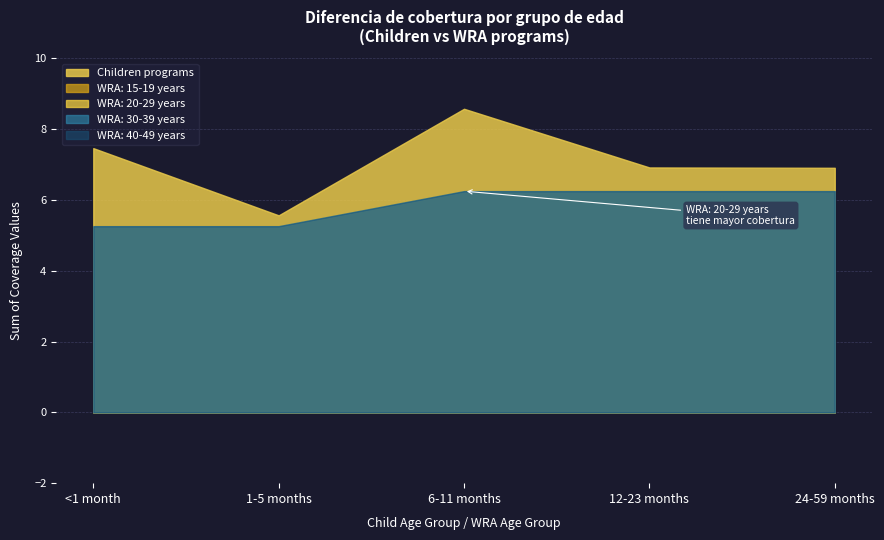

Where is WRA: 40-49 years nearest to the value 0?

<1 month